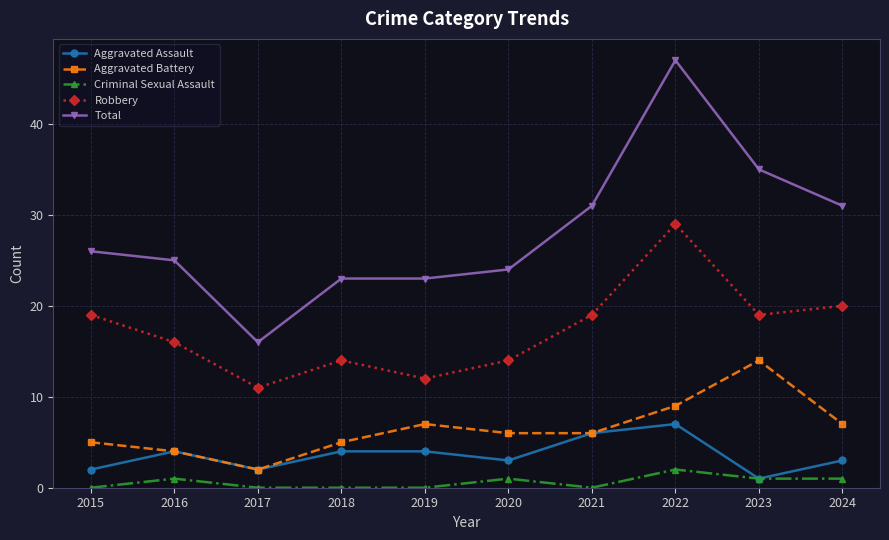

What are all the series names shown in the legend?

Aggravated Assault, Aggravated Battery, Criminal Sexual Assault, Robbery, Total